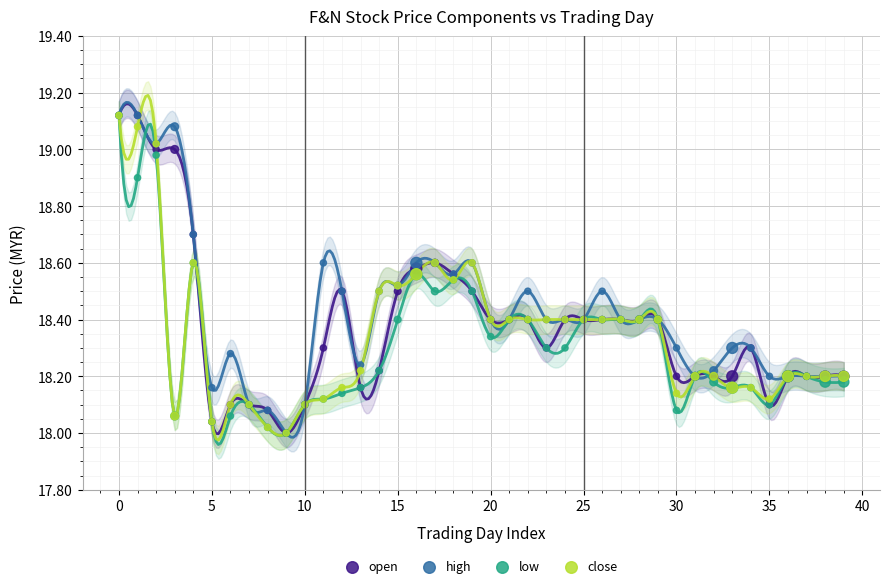

What are all the series names shown in the legend?

open, high, low, close